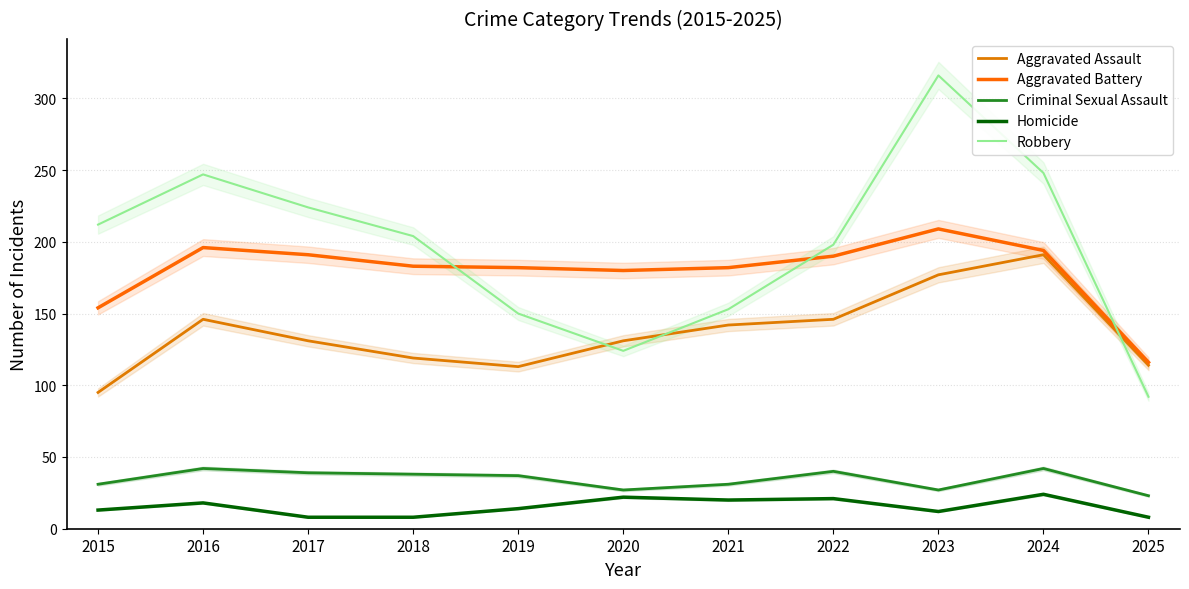

The value of Homicide at 2019 is 4. True or false?

False